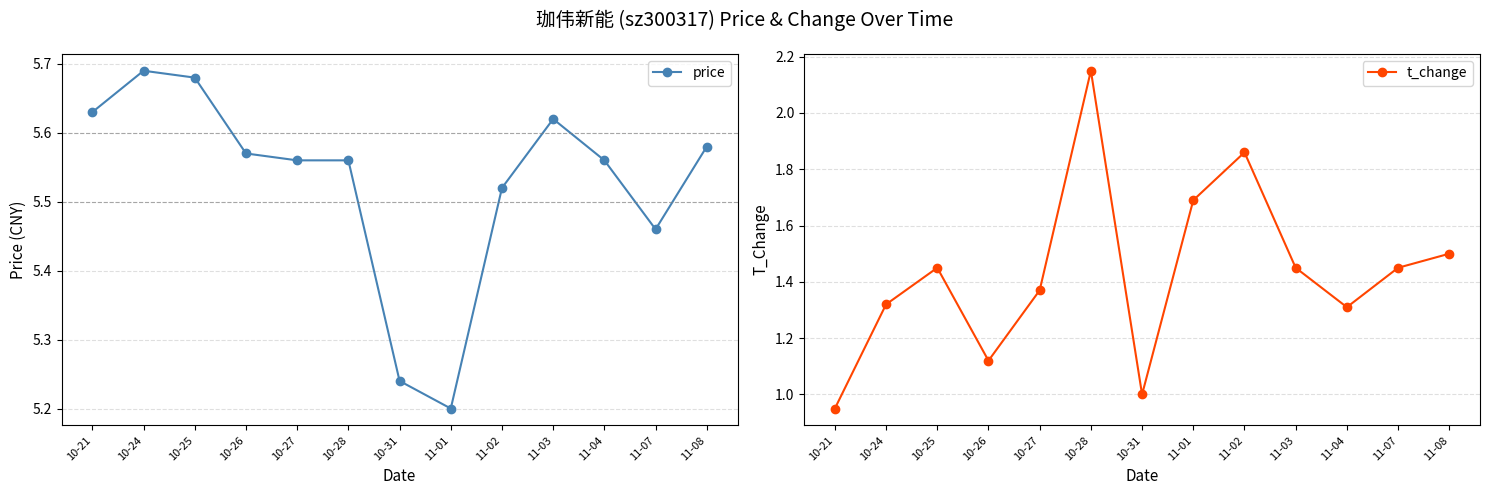

What is the difference between the price values at 11-07 and 11-04?

0.1